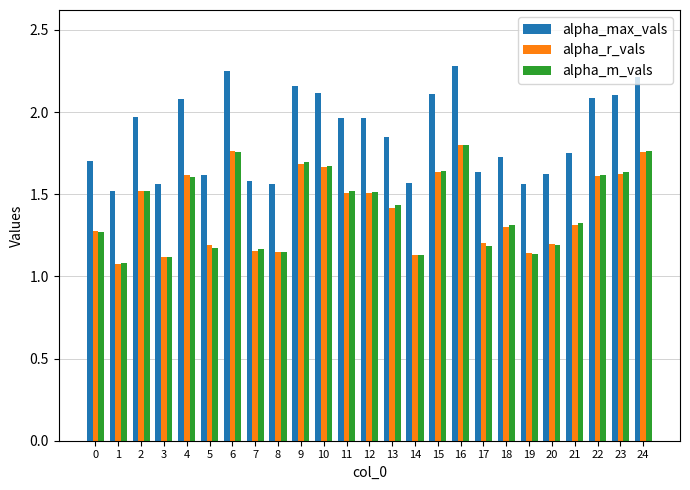

Which series changed the most between 5 and 7?

alpha_r_vals